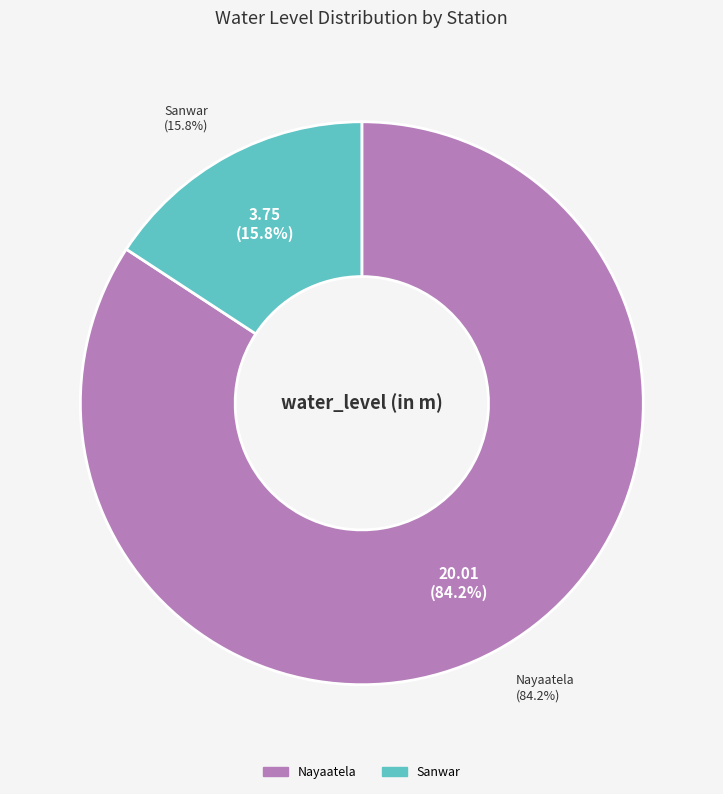

Rank the categories by value from lowest to highest.

Sanwar, Nayaatela